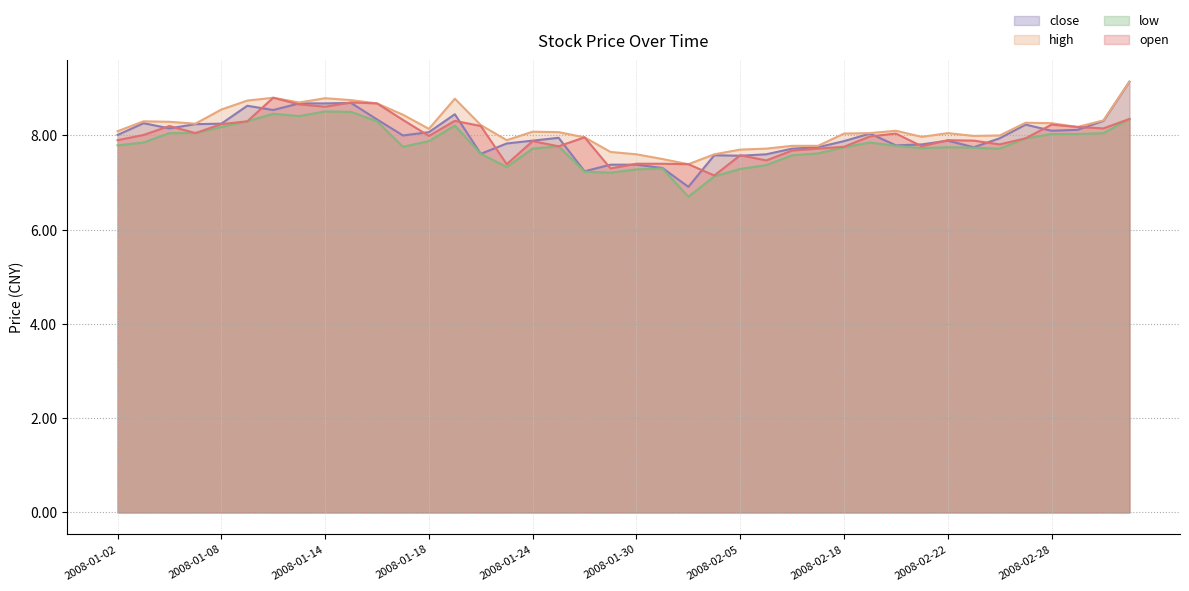

What is the difference between the maximum and second lowest values in the low series?

1.4